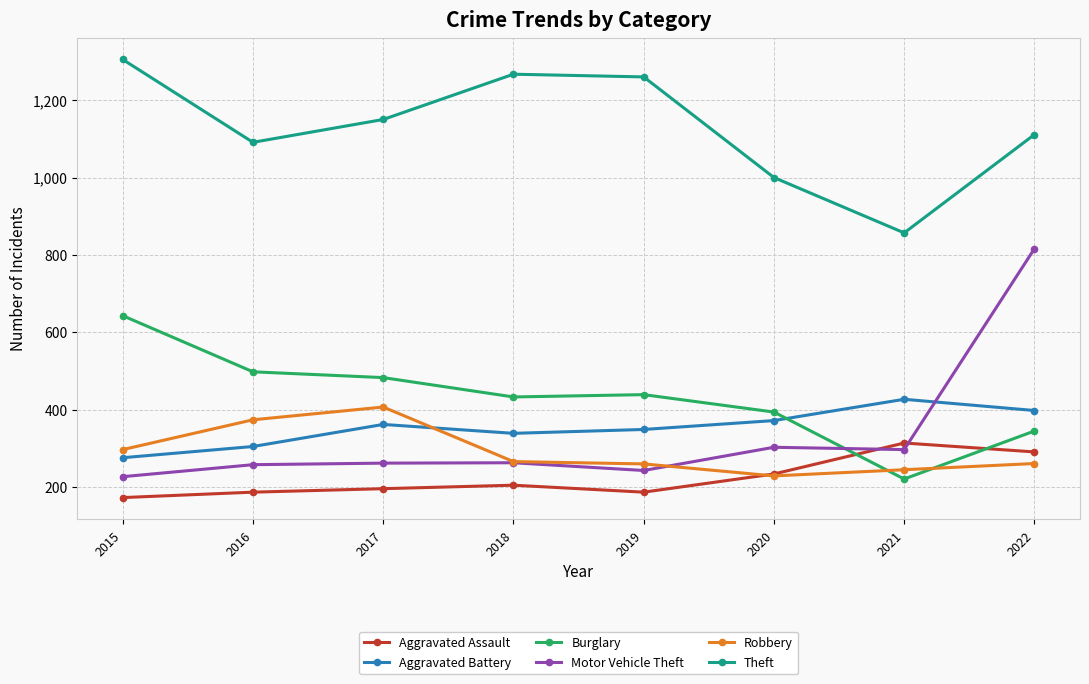

What is the spread (max minus min) of values at 2018?

1062